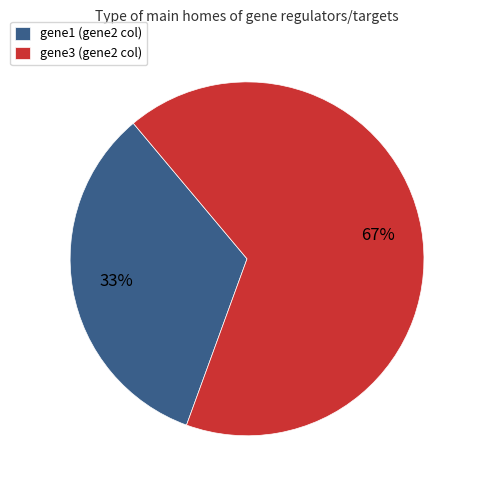

Between gene3 (gene2 col) and gene1 (gene2 col), which is larger?

gene3 (gene2 col)